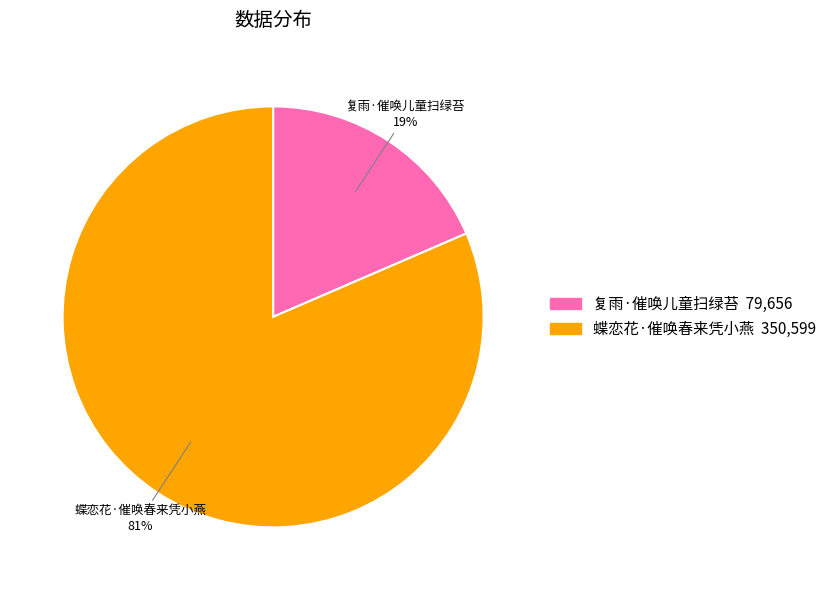

What is the ratio of the value at 复雨·催唤儿童扫绿苔 to the value at 蝶恋花·催唤春来凭小燕?

0.2